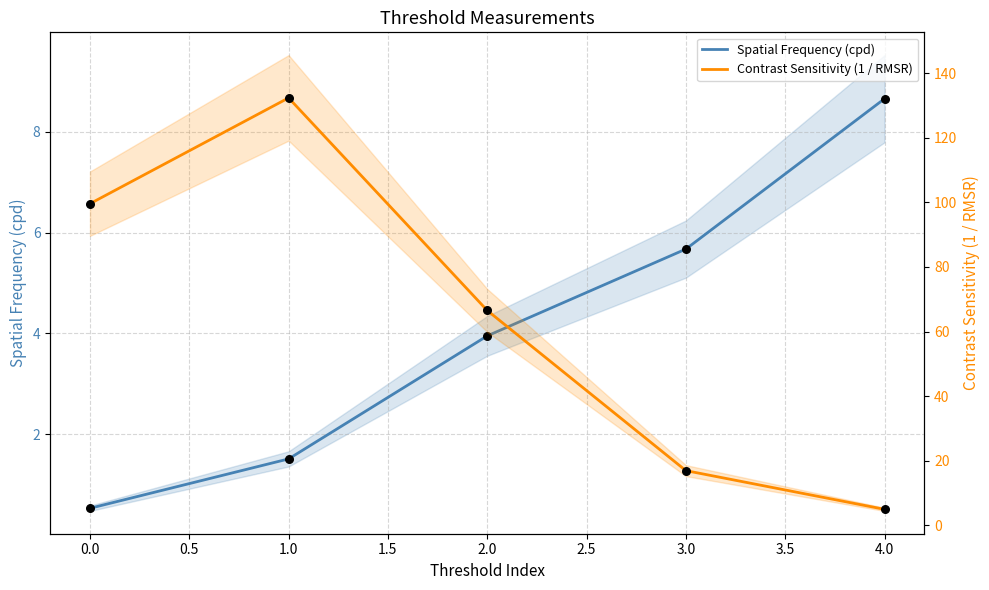

Which series contains the highest Y value?

Contrast Sensitivity (1 / RMSR)